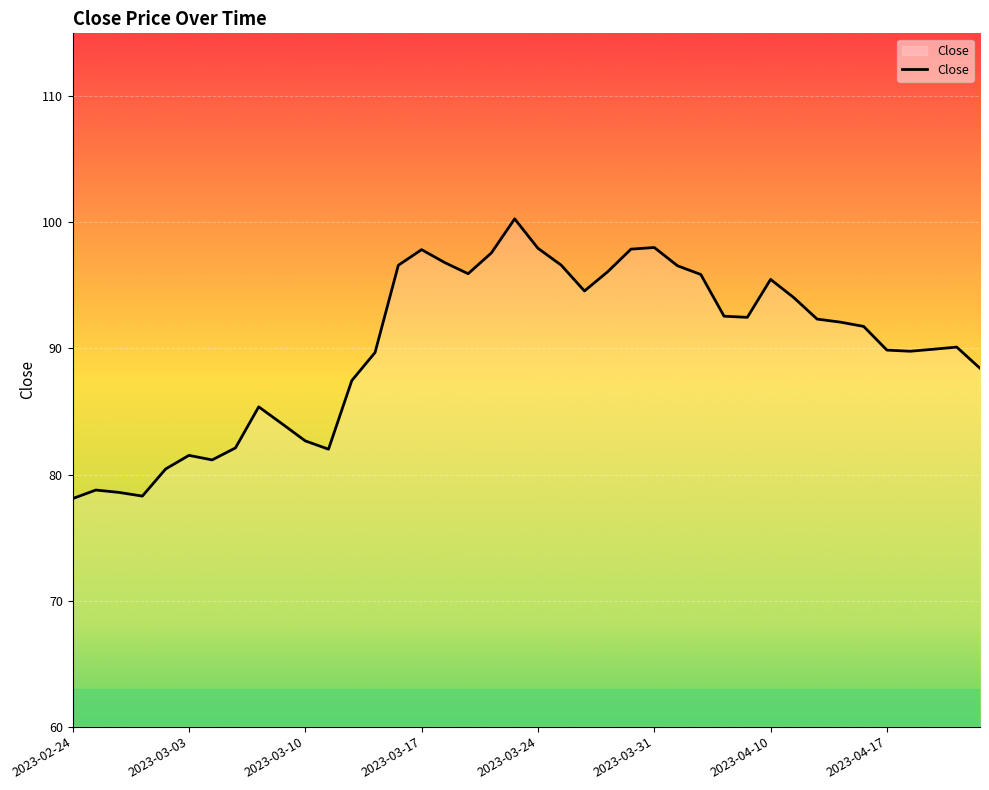

How many lines are shown in the chart?

1